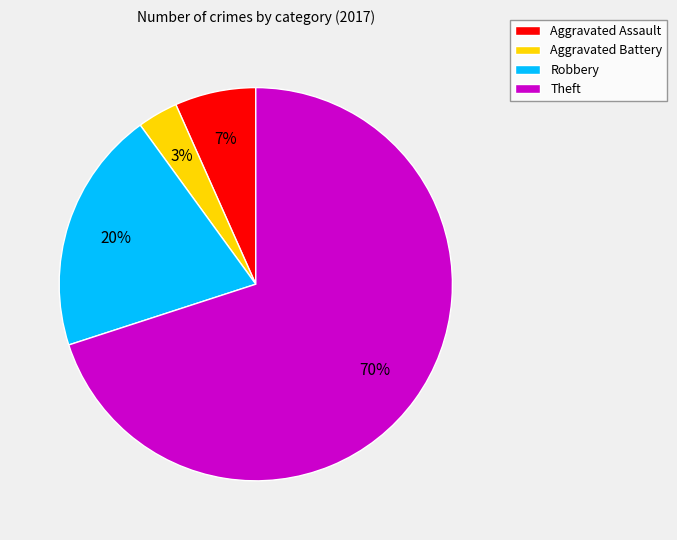

Is the sum of Aggravated Assault and Robbery greater than half?

No